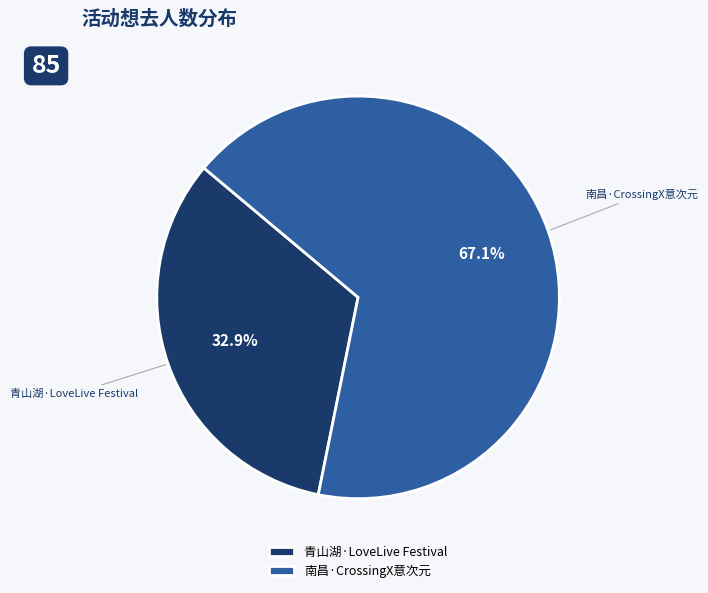

Which category has the biggest portion of the pie?

南昌·CrossingX意次元